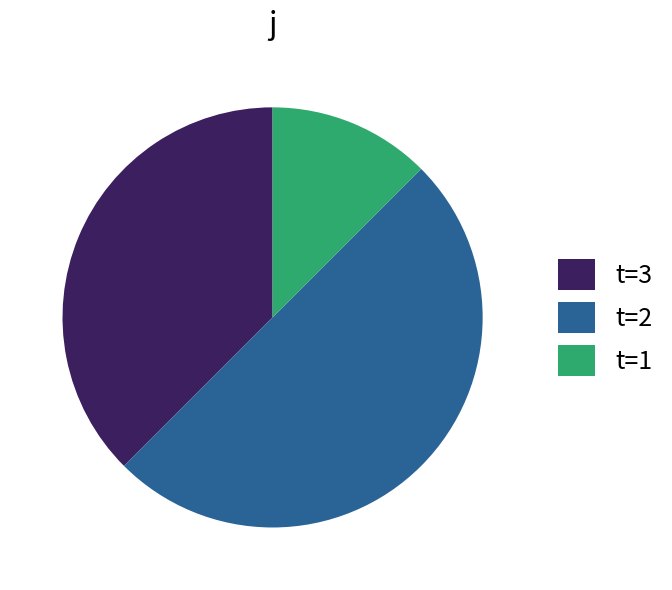

Is the sum of t=2 and t=1 greater than half?

Yes